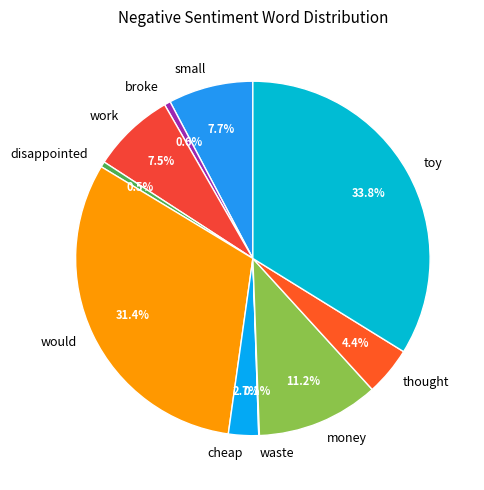

Approximately how many times larger is the value at thought compared to work?

0.6